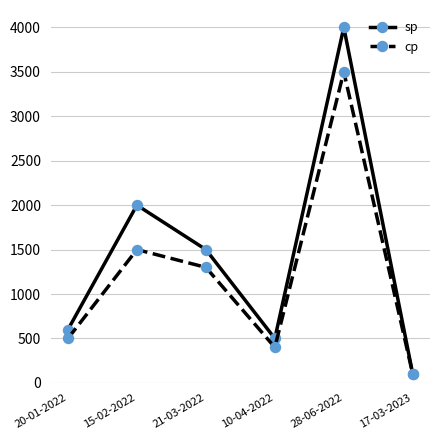

What is the sum of all sp values?

8700